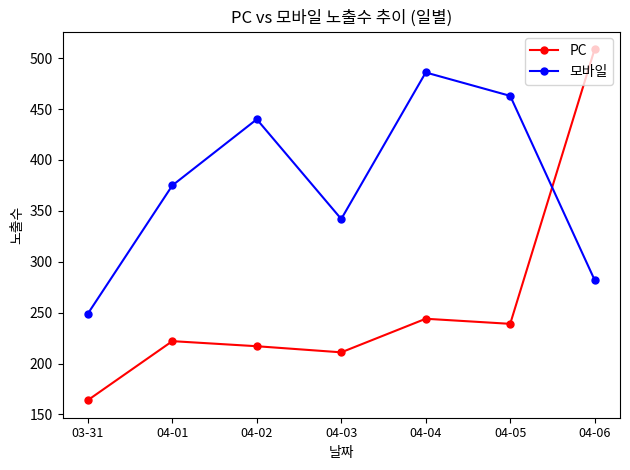

Reading right to left, extract all data points from this chart.

PC: 509	239	244	211	217	222	164
모바일: 282	463	486	342	440	375	249